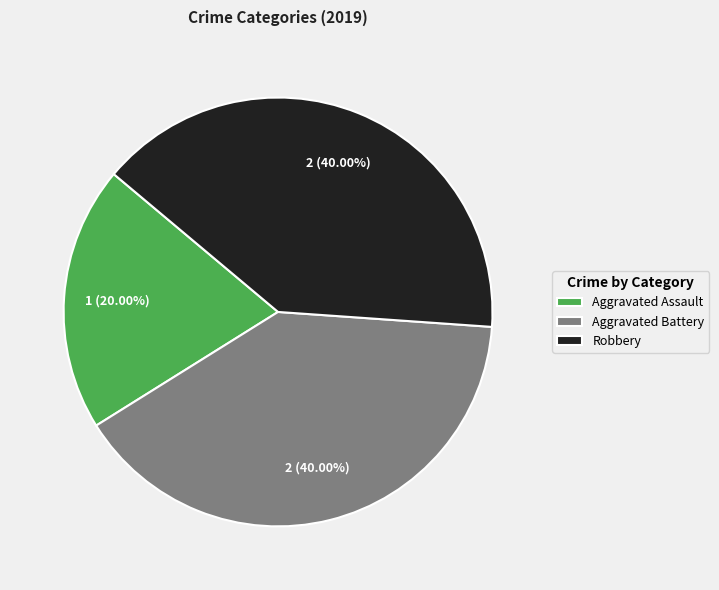

Is there any slice that represents more than half of the pie?

No